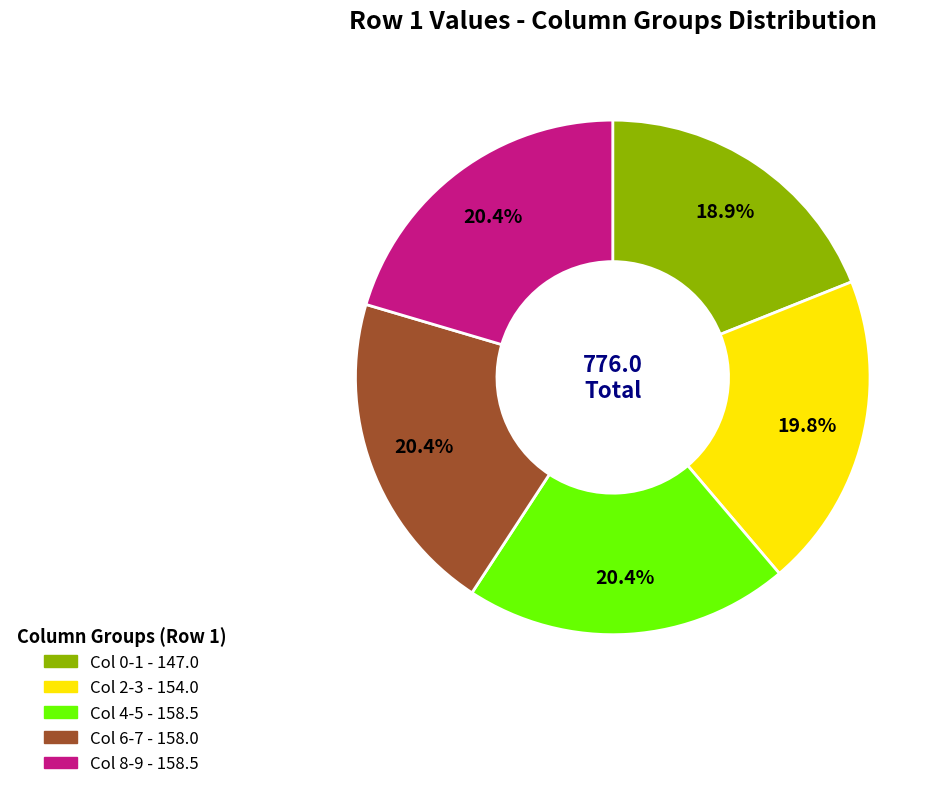

Is there any slice that represents more than half of the pie?

No